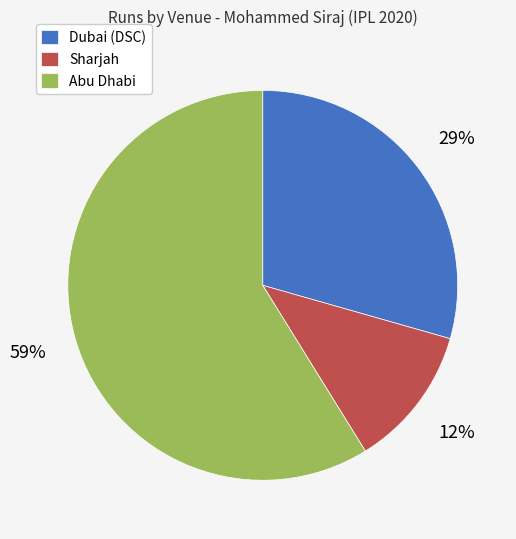

The Dubai (DSC) slice represents 19% of the pie. True or false?

False